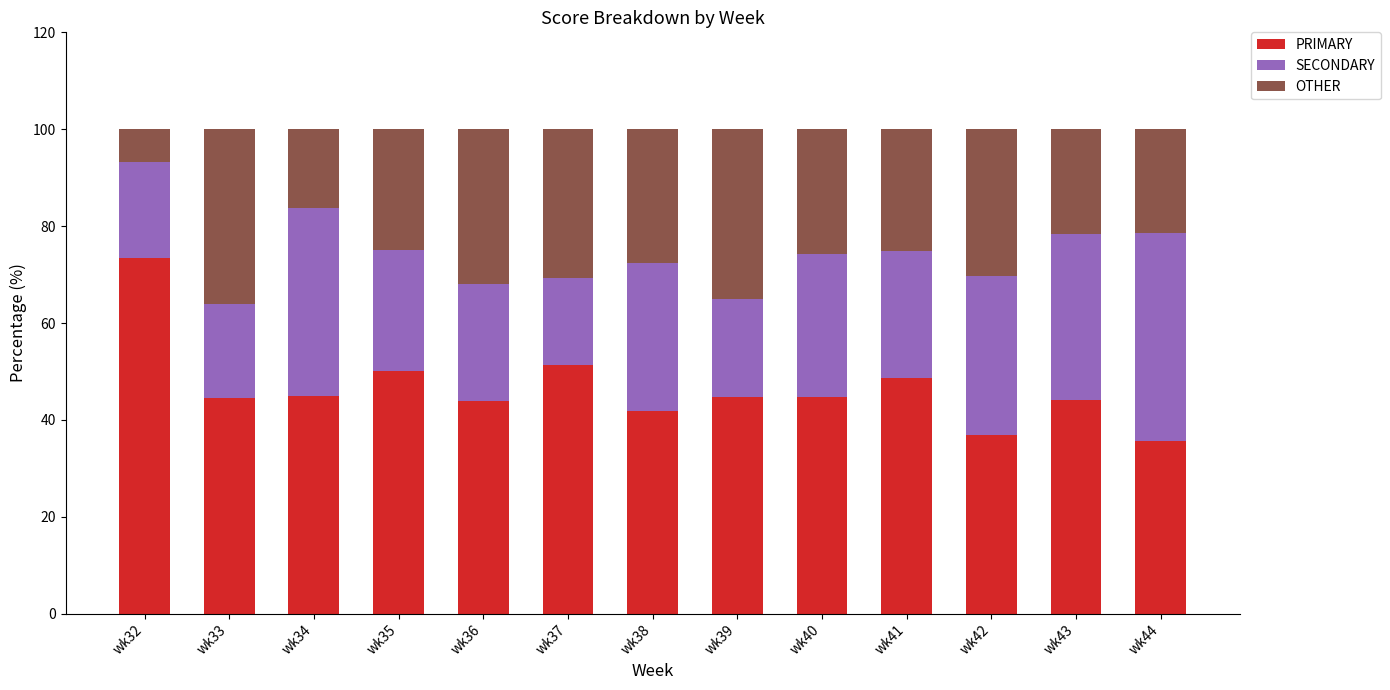

What is the sum of the PRIMARY values at wk38 and wk43?

85.9